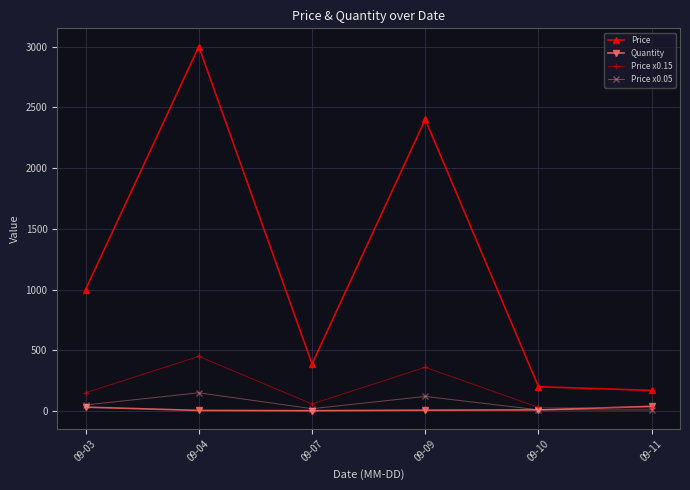

Which category has the highest value across all series?

09-04